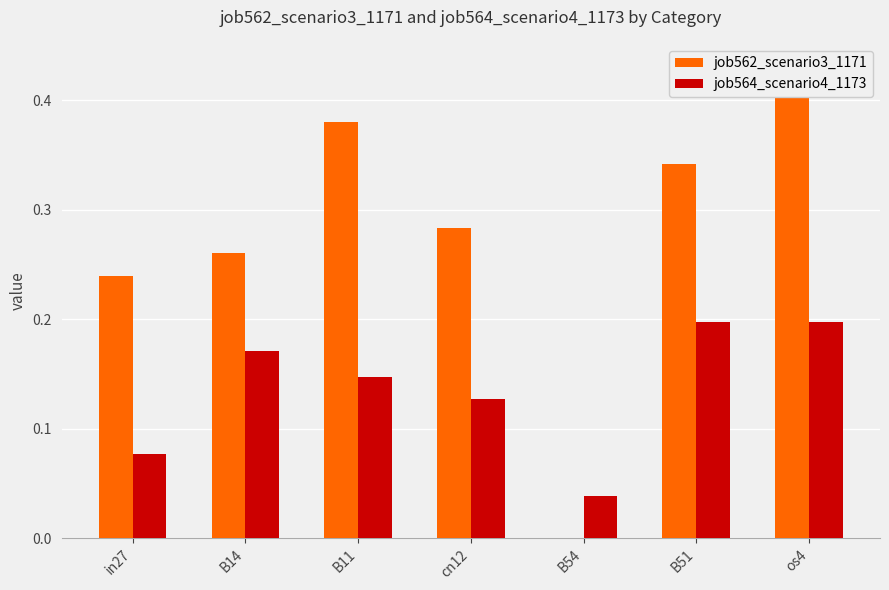

What is the label of the 4th bar from the right?

cn12